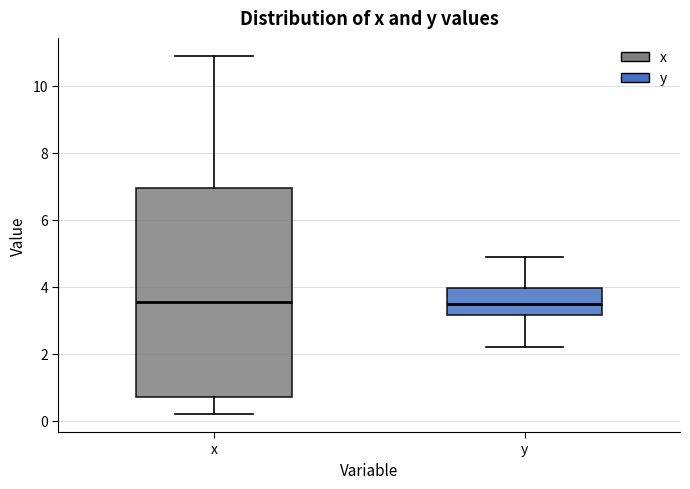

Reading left to right, read every box against the y-axis: the position of its median line, the range the box covers, and the ends of its whiskers. The values are not printed on the chart, so give them approximately, as read against the axis.

x: median 3.6, box 0.8 to 7.0, whiskers 0.2 to 11.0
y: median 3.6, box 3.2 to 4.0, whiskers 2.2 to 5.0